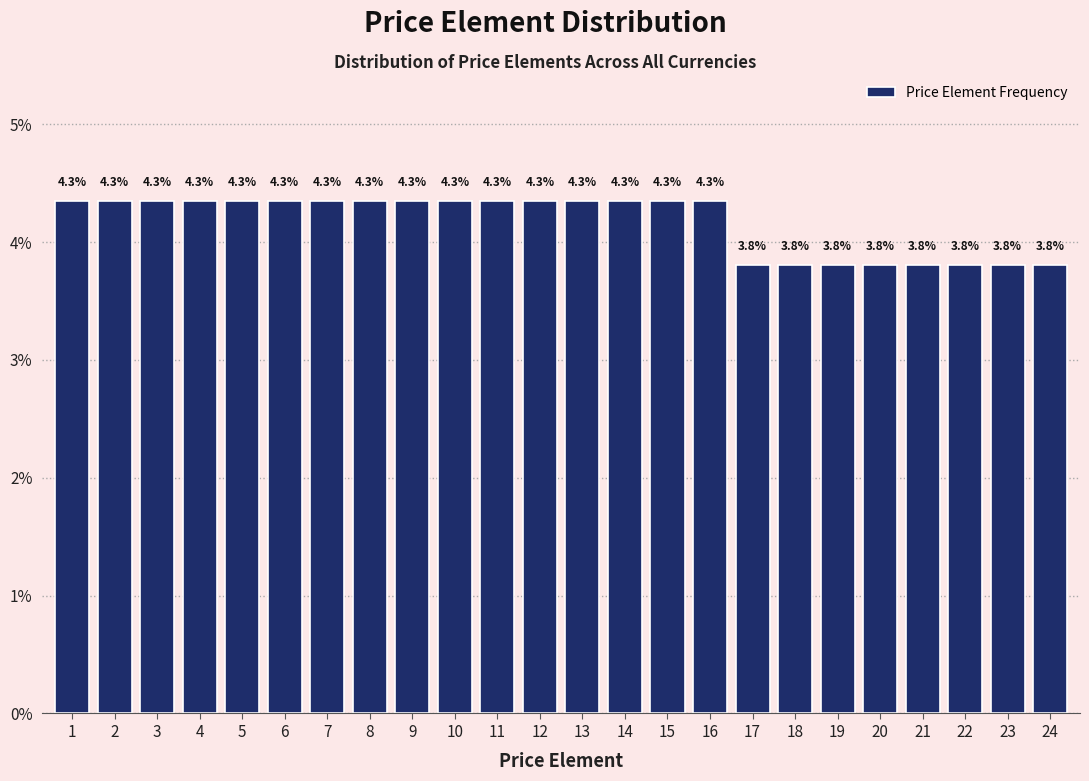

Reading left to right, extract all data points from this chart.

1=4.3	2=4.3	3=4.3	4=4.3	5=4.3	6=4.3	7=4.3	8=4.3	9=4.3	10=4.3	11=4.3	12=4.3	13=4.3	14=4.3	15=4.3	16=4.3	17=3.8	18=3.8	19=3.8	20=3.8	21=3.8	22=3.8	23=3.8	24=3.8